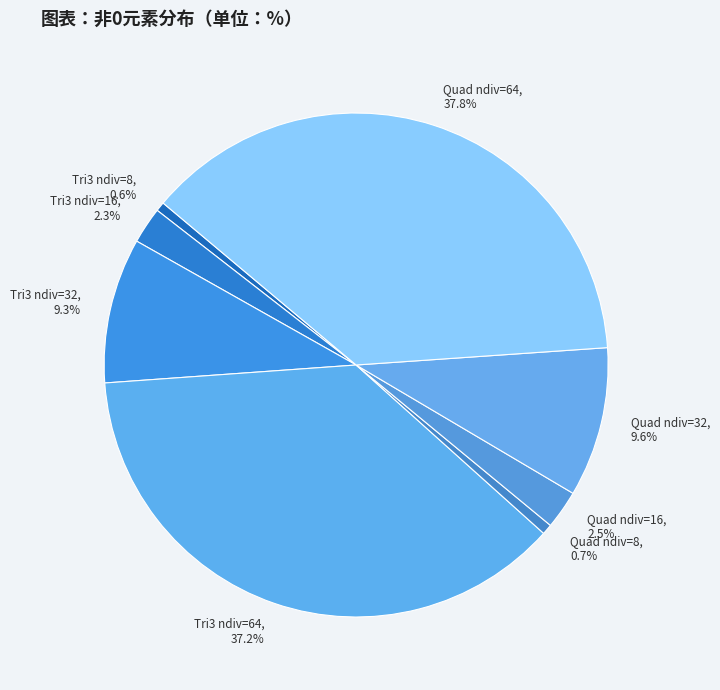

Combined, do Tri3 ndiv=8 and Quad ndiv=8 account for over 50%?

No